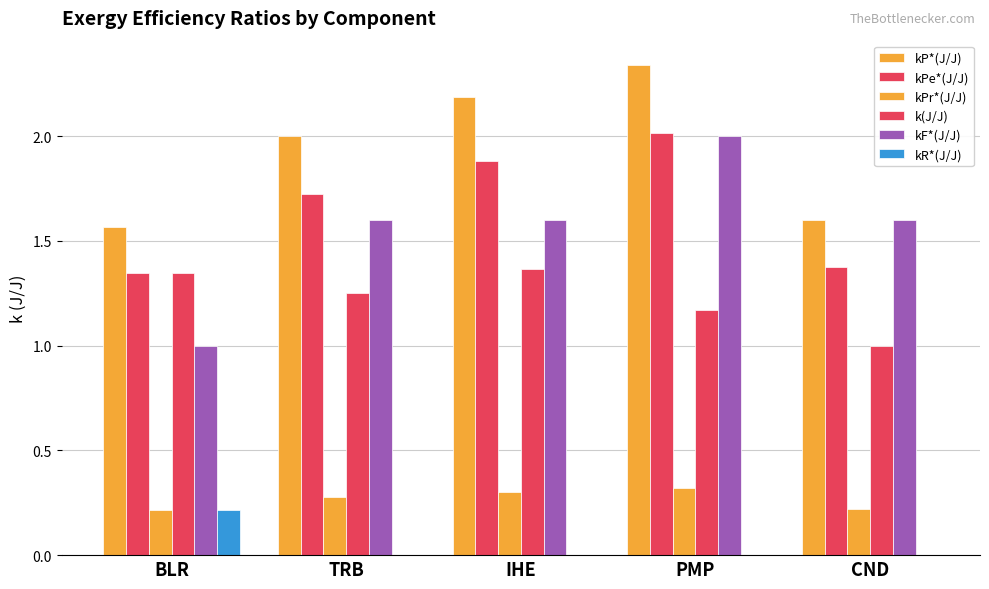

What is the difference between the highest and lowest values at CND?

1.6